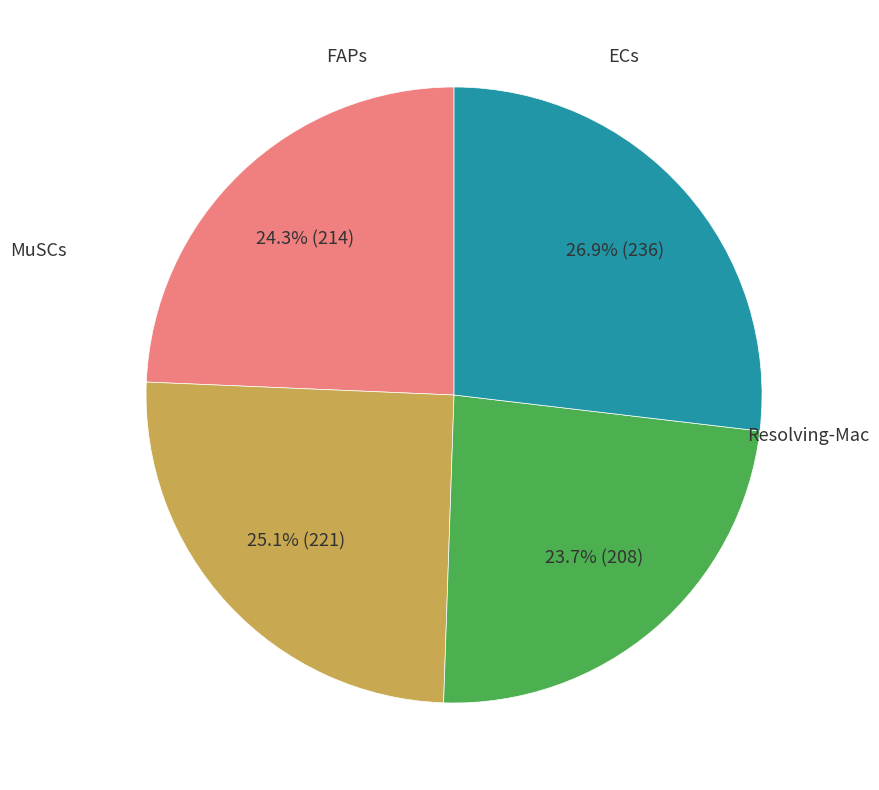

How many slices are in this pie chart?

4